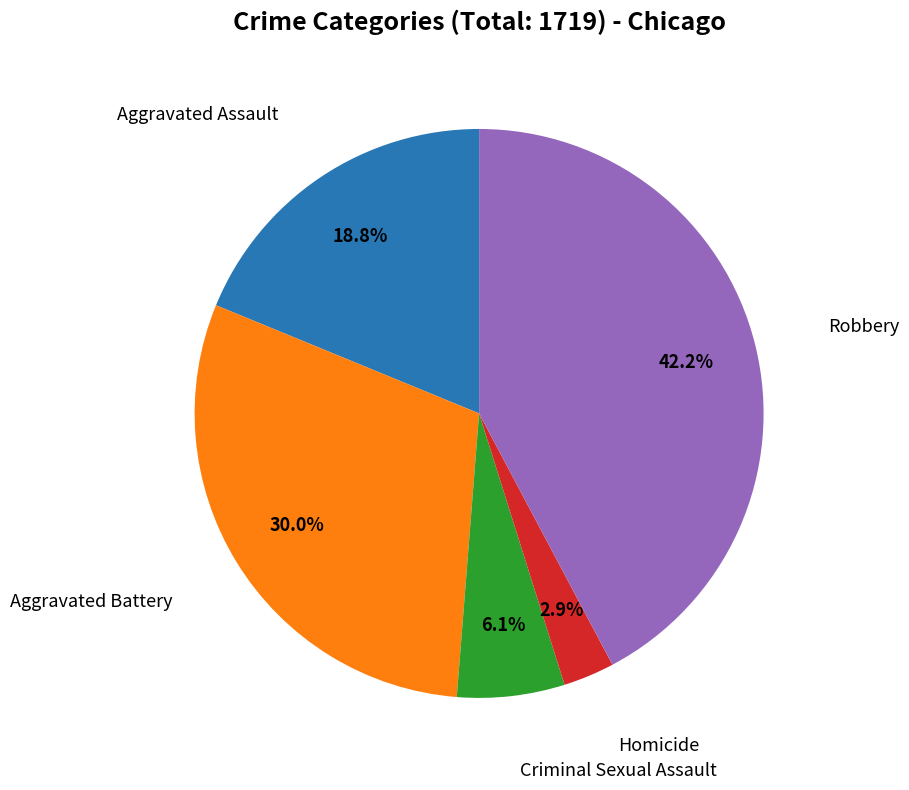

Is there a majority slice in this chart?

No